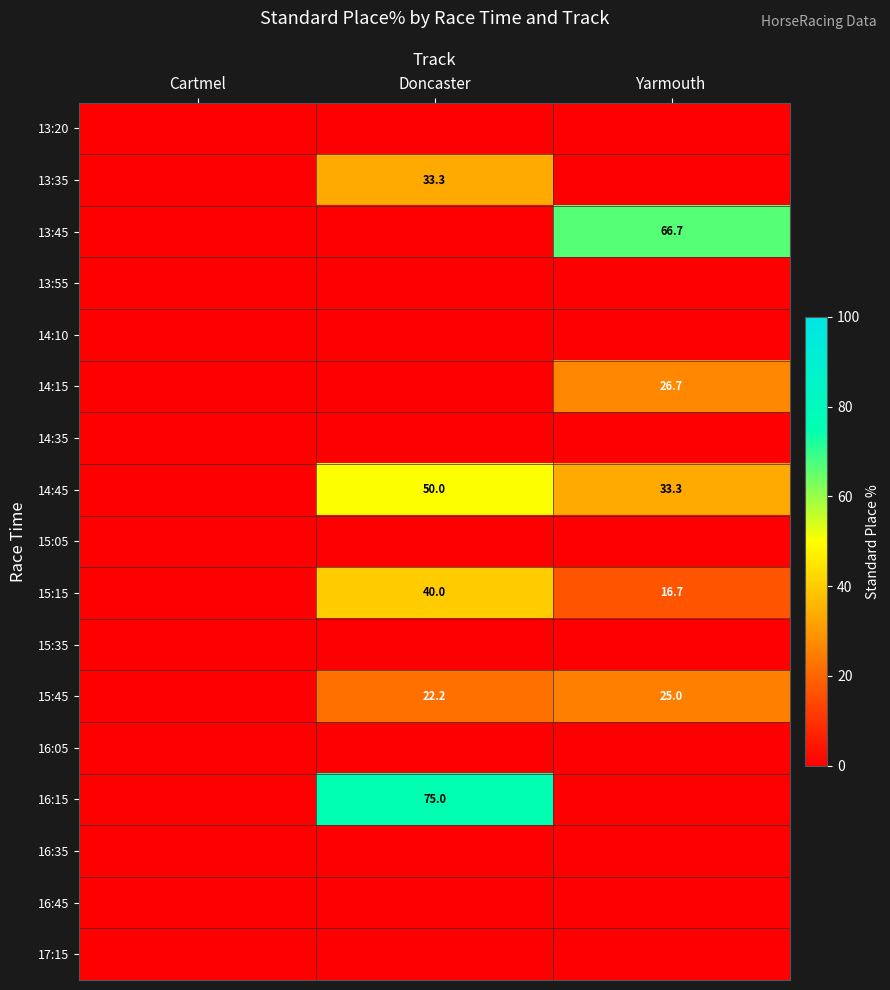

The 15:45 series shows 32.3 at Doncaster. True or false?

False